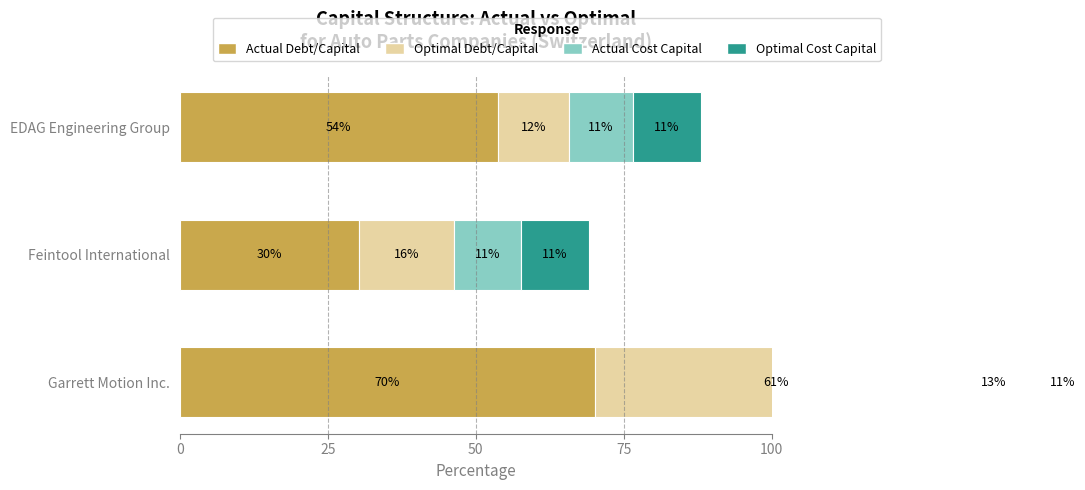

Reading left to right, extract all data points from this chart.

Actual Debt/Capital: 70.2	30.3	53.8
Optimal Debt/Capital: 61.0	16.0	12.0
Actual Cost Capital: 12.7	11.3	10.8
Optimal Cost Capital: 10.7	11.4	11.4